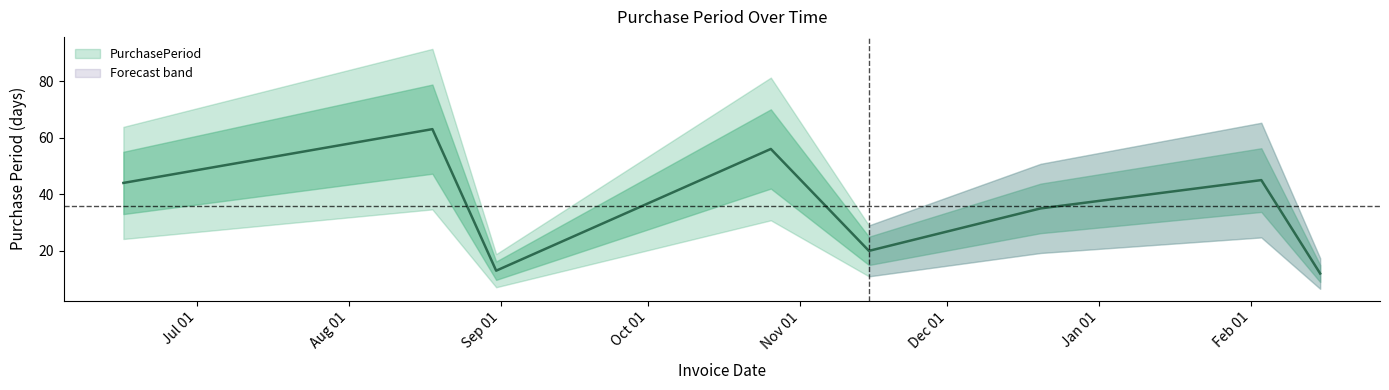

Reading left to right, list all the values displayed in this chart.

2016-06-16=44	2016-08-18=63	2016-08-31=13	2016-10-26=56	2016-11-15=20	2016-12-20=35	2017-02-03=45	2017-02-15=12